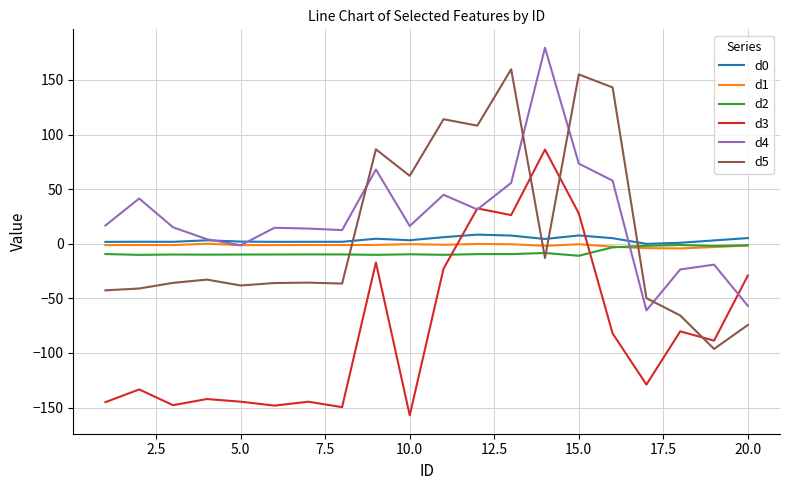

Does the chart display data point markers on the line(s)?

No